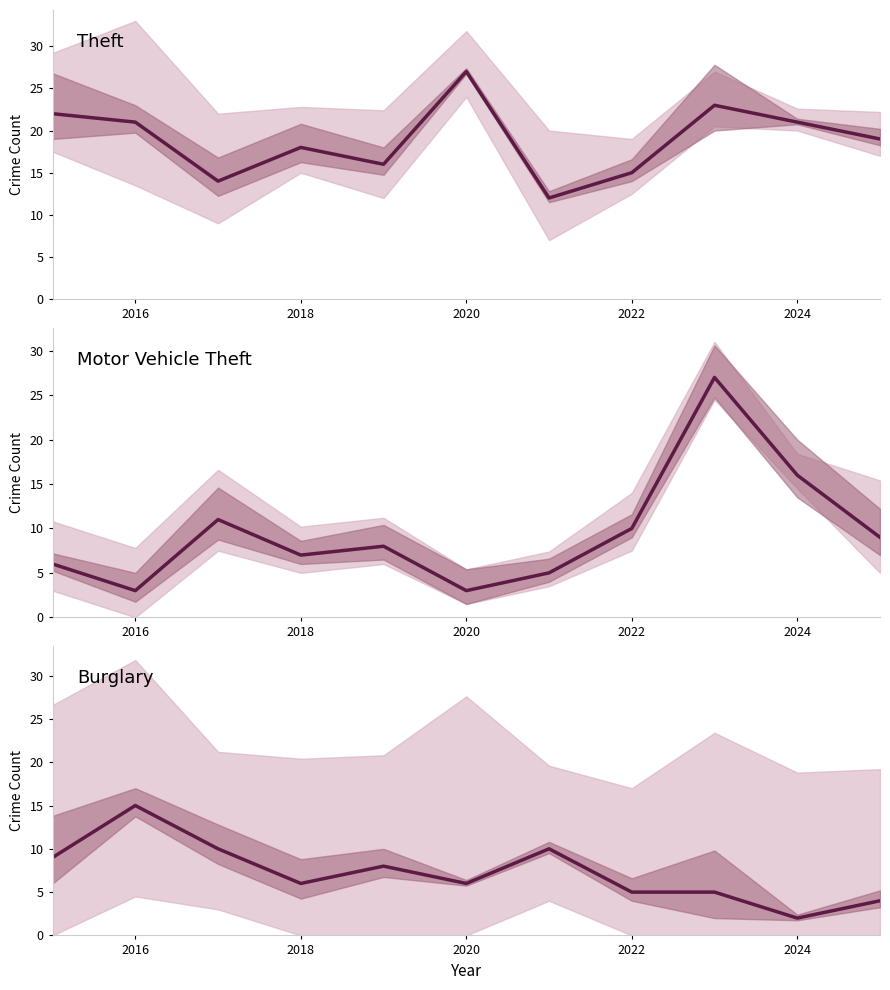

What are all the series names shown in the legend?

Theft, Motor Vehicle Theft, Burglary